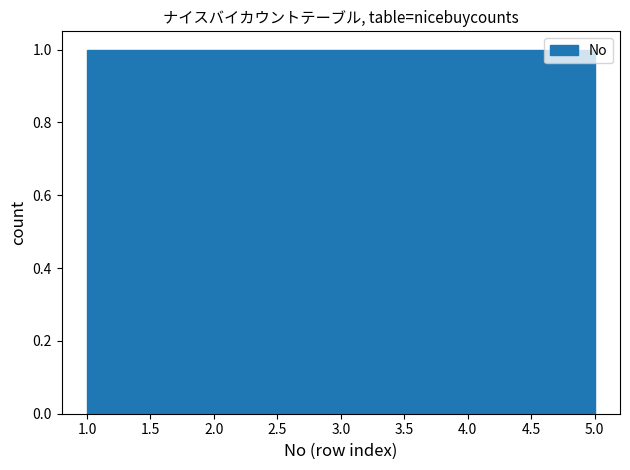

How tall is the bar that spans 2.6 to 3.4 on the x-axis? The values are not printed on the chart, so give them approximately, as read against the axis.

1